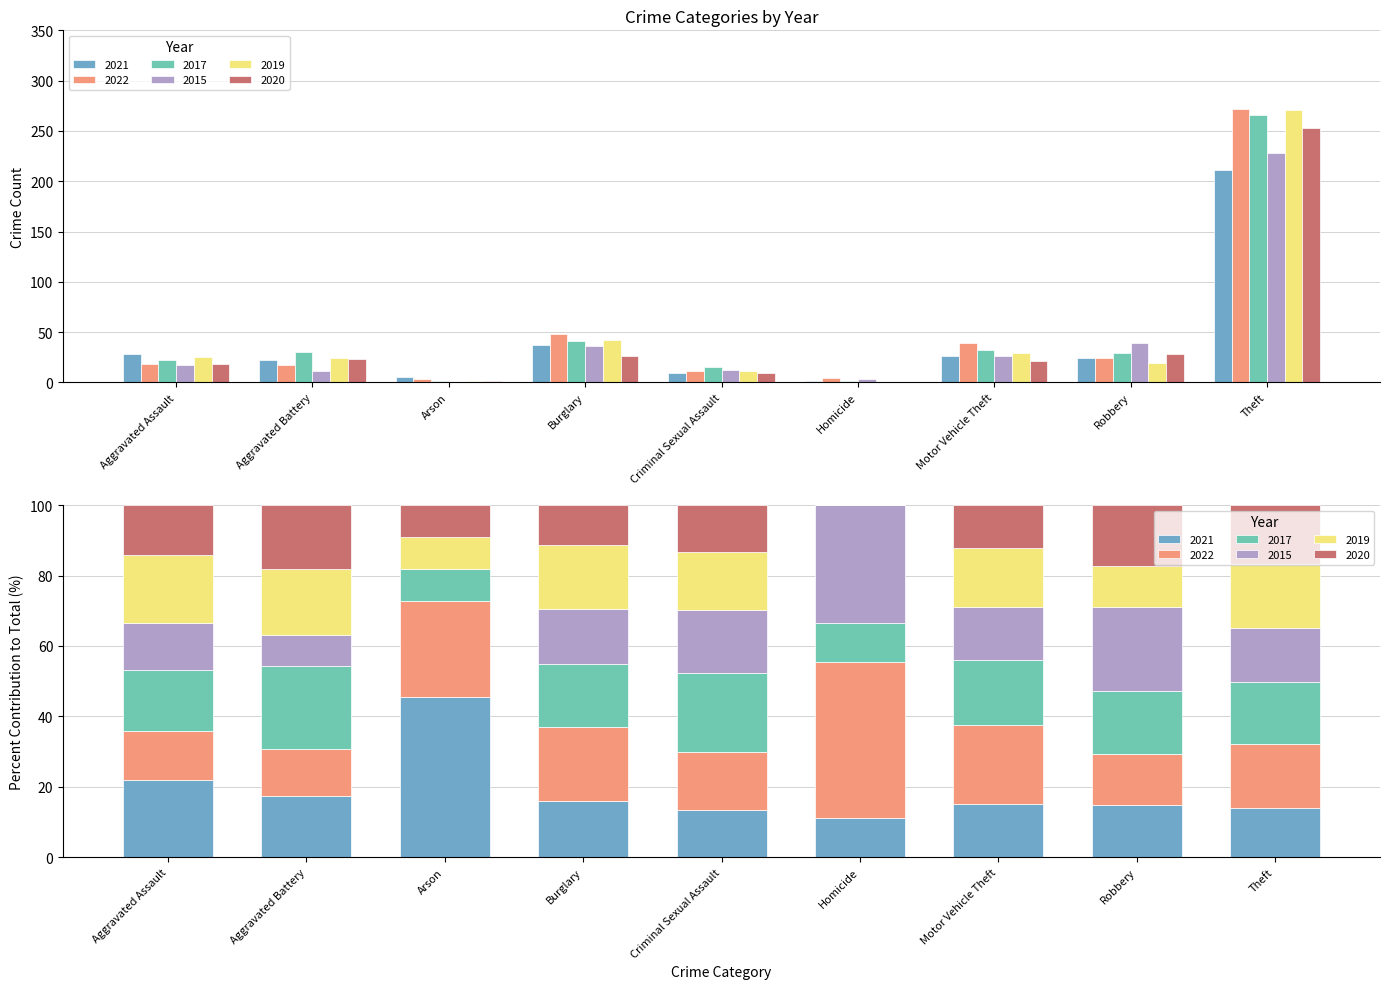

At which category is the sum across all series the highest?

Theft